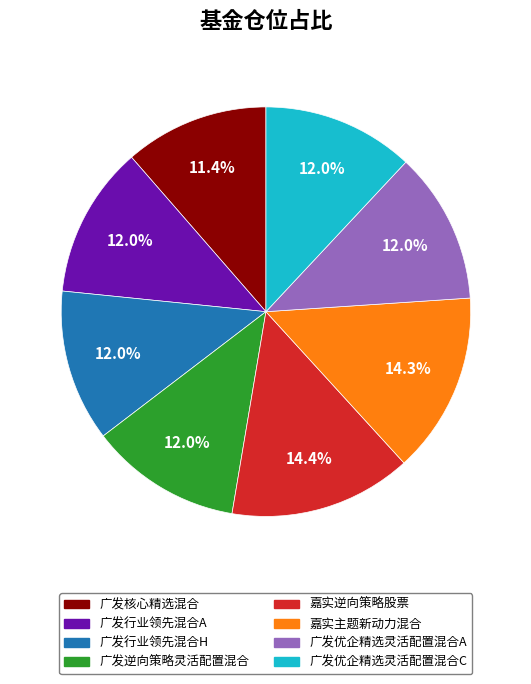

Combined, what portion of the pie is 广发优企精选灵活配置混合C and 广发核心精选混合?

23.4%